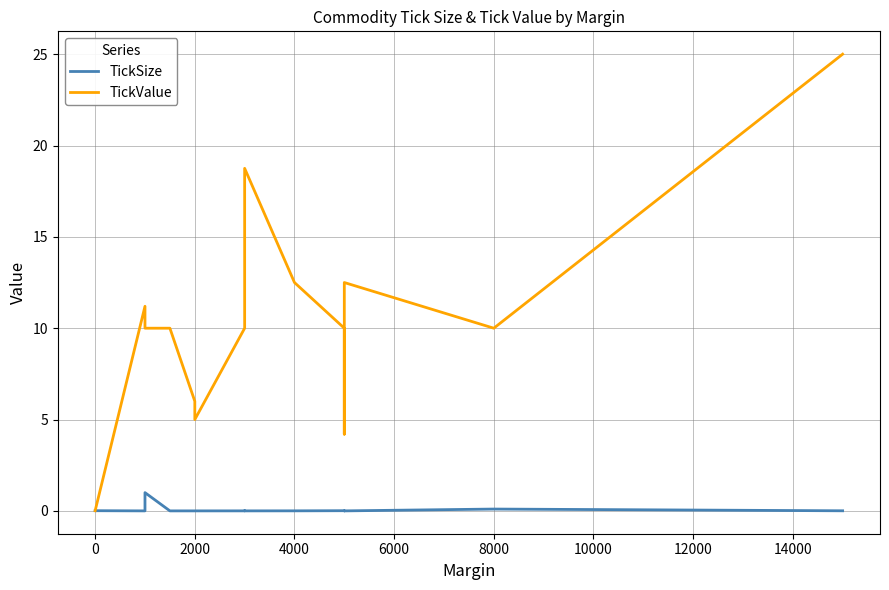

How many lines are shown in the chart?

2